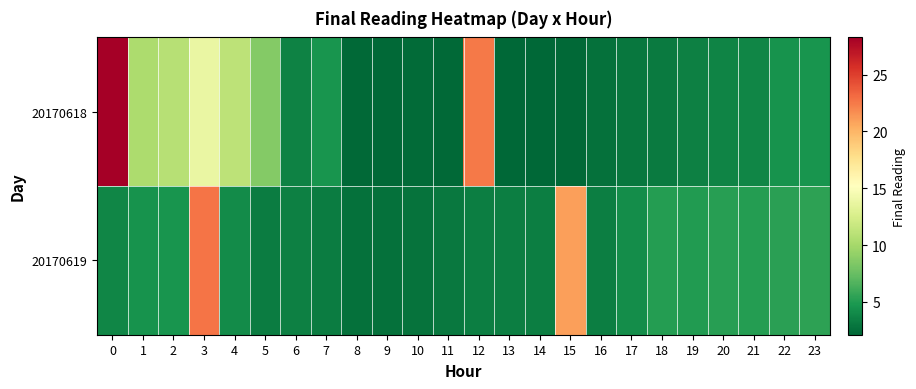

Reading right to left, extract all data points from this chart.

20170618: 23=4.7	22=4.5	21=3.8	20=3.7	19=3.5	18=3.2	17=3.0	16=2.7	15=2.3	14=2.2	13=2.1	12=22.4	11=2.3	10=2.3	9=2.3	8=2.3	7=4.6	6=3.6	5=8.6	4=11.1	3=13.8	2=10.9	1=10.3	0=28.3
20170619: 23=5.4	22=5.3	21=5.1	20=5.2	19=5.0	18=5.1	17=4.2	16=3.4	15=20.9	14=3.3	13=3.4	12=3.3	11=3.1	10=2.8	9=2.7	8=2.7	7=3.3	6=3.5	5=3.3	4=4.1	3=22.7	2=4.7	1=4.5	0=3.8